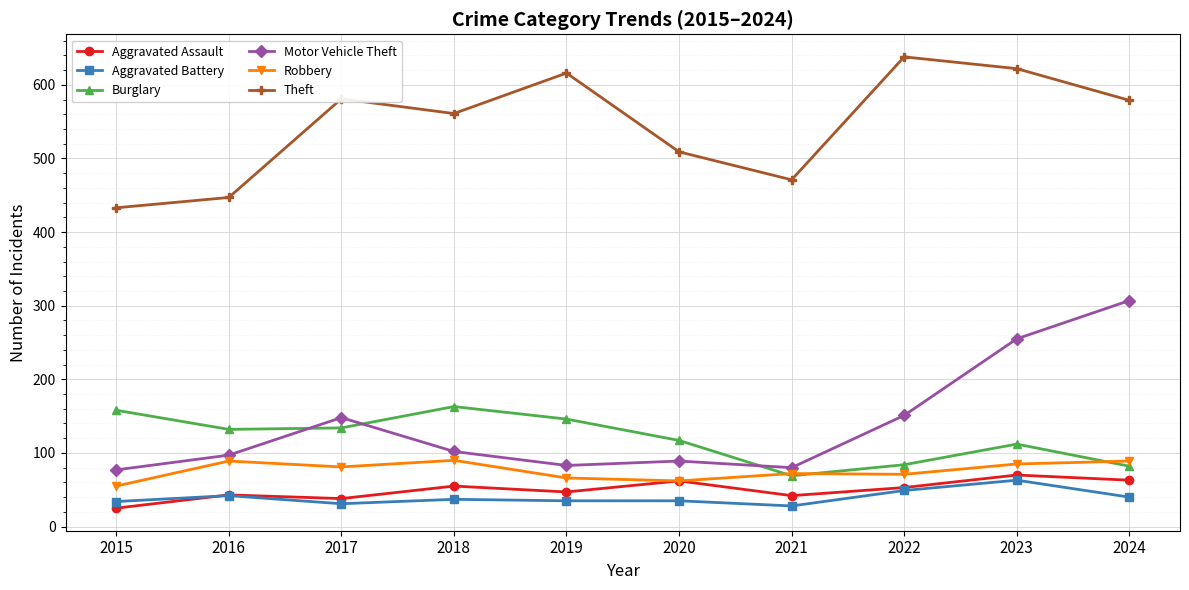

What are all the series names shown in the legend?

Aggravated Assault, Aggravated Battery, Burglary, Motor Vehicle Theft, Robbery, Theft